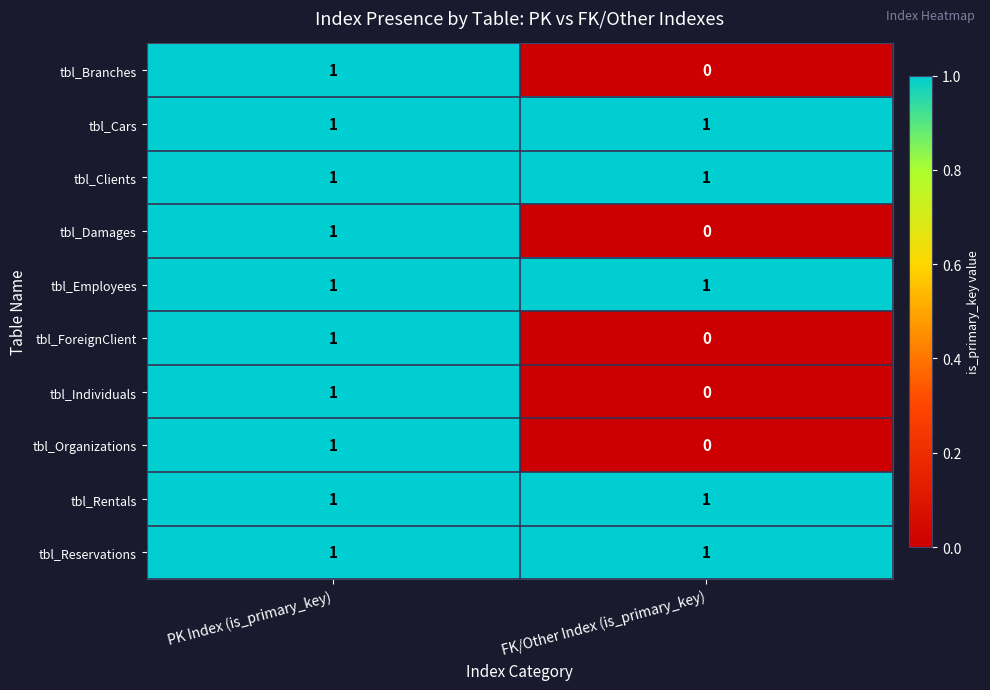

The value of tbl_Rentals at PK Index (is_primary_key) is 1. True or false?

True